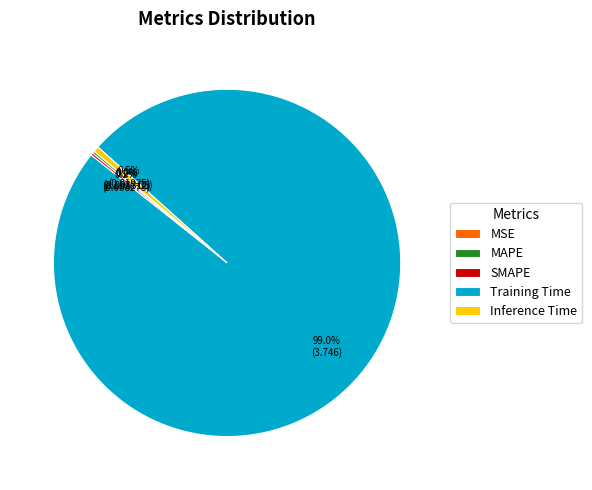

Which slice is the largest?

Training Time